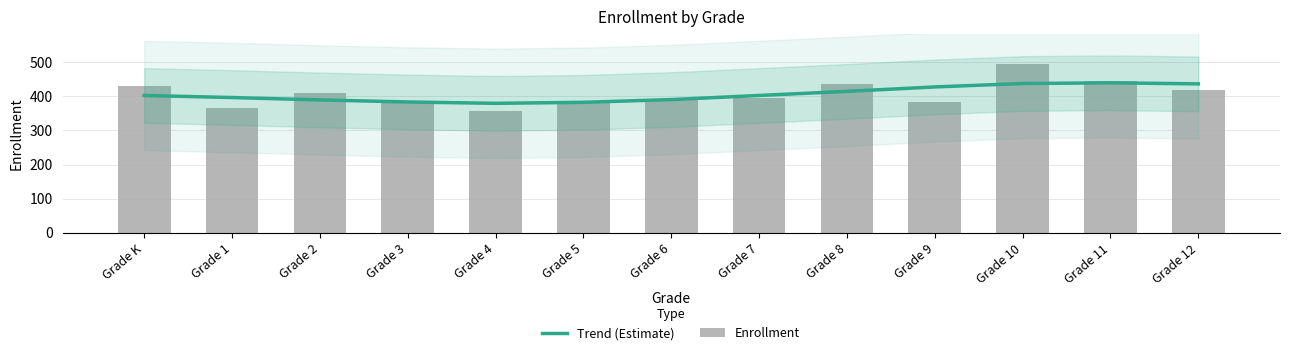

What value does the Trend (Estimate) series have at Grade 5?

382